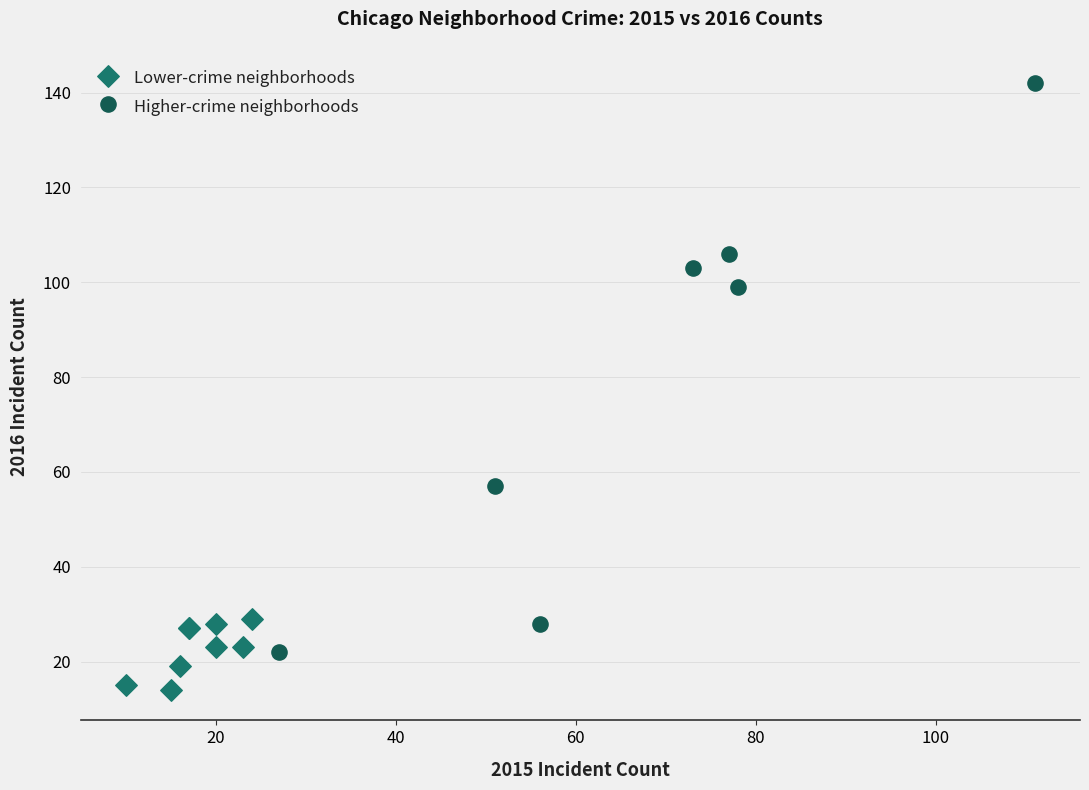

Which series reaches the minimum Y coordinate?

Lower-crime neighborhoods